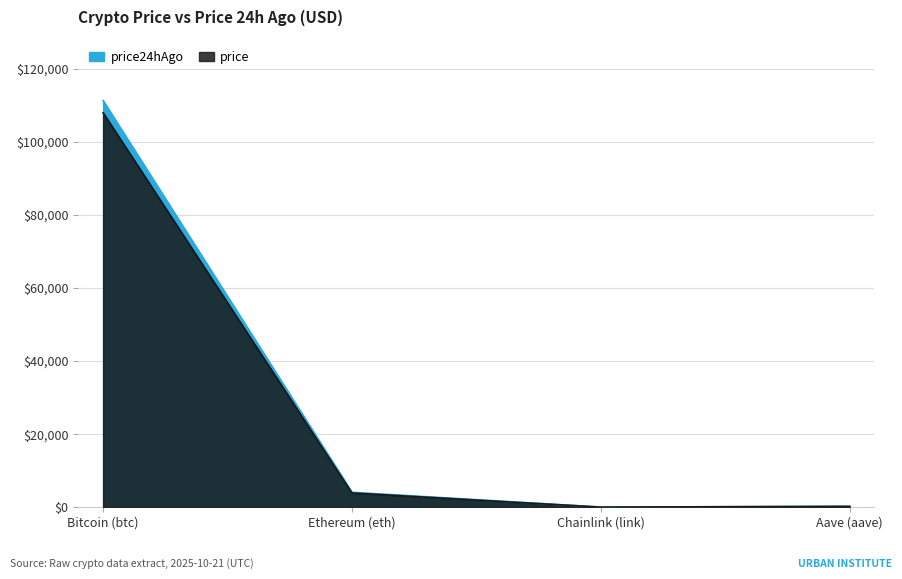

Which series has the largest range (max minus min)?

price24hAgo